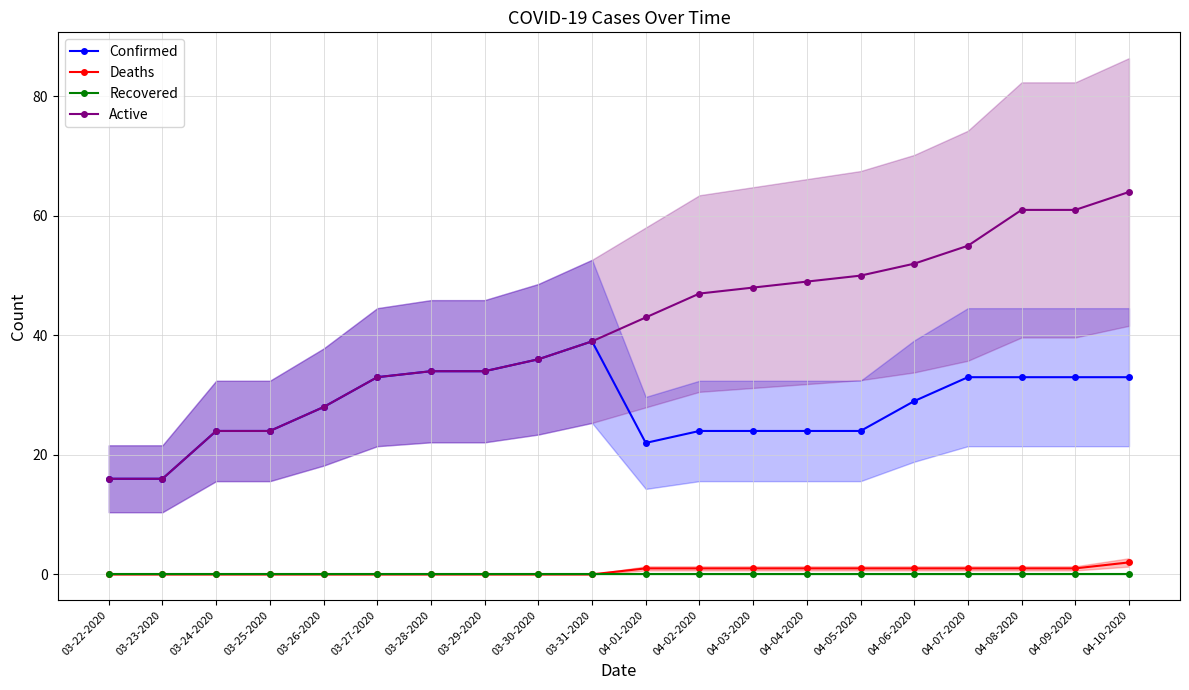

Count the Deaths values in the range 0 to 1.

19